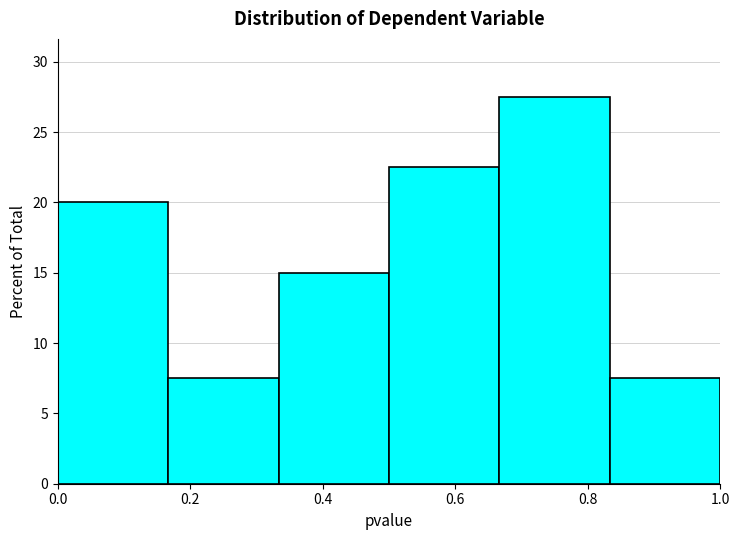

How tall is the bar that spans 0.66 to 0.84 on the x-axis? Neither the bar edges nor the heights are printed on the chart, so give them approximately, as read against the axes.

27.5